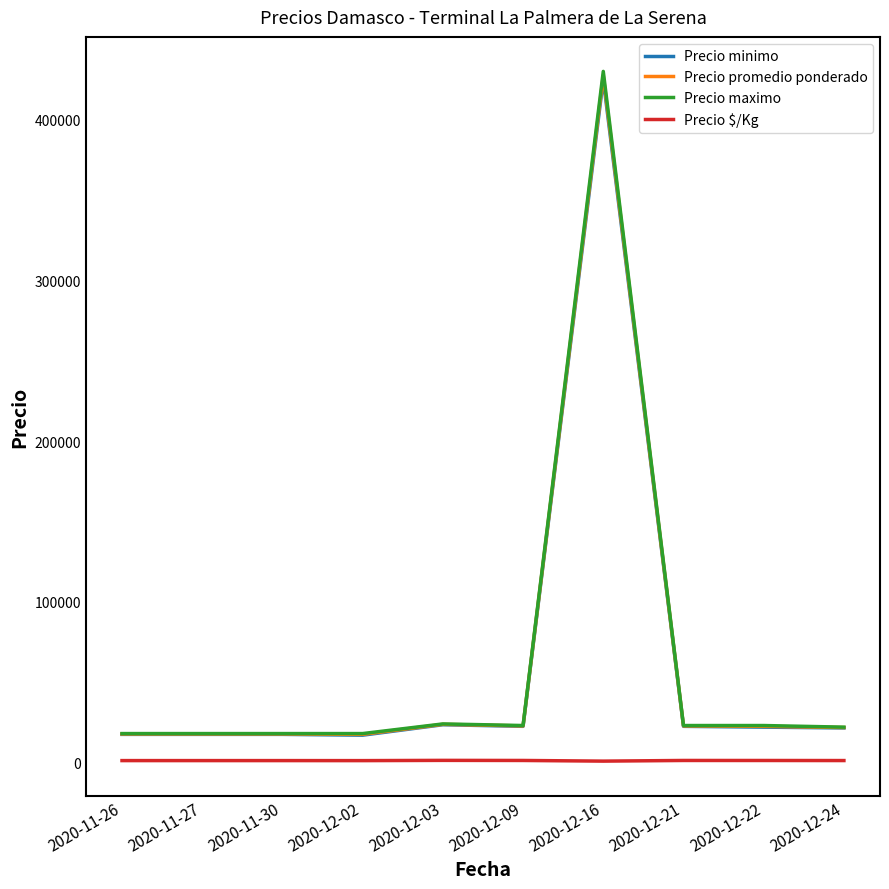

What is the difference between the highest and lowest values at 2020-12-22?

21750